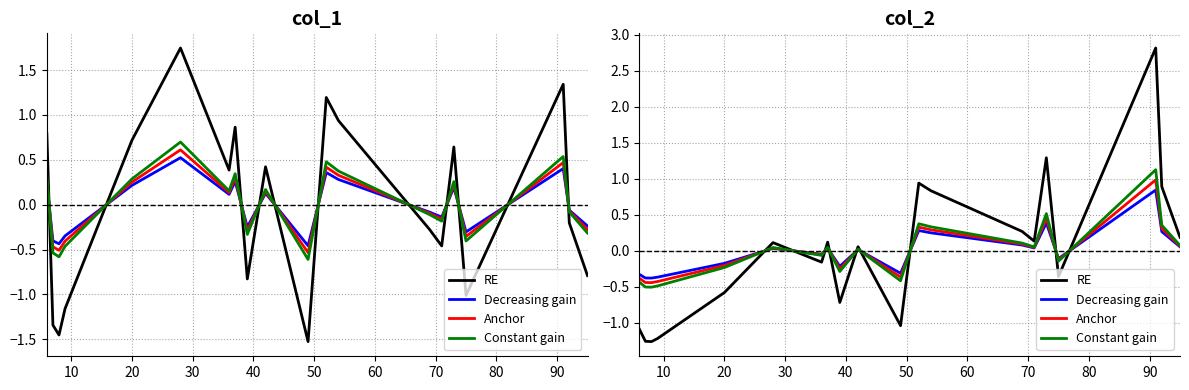

After their last crossing, which series has the higher values: RE or Anchor?

RE